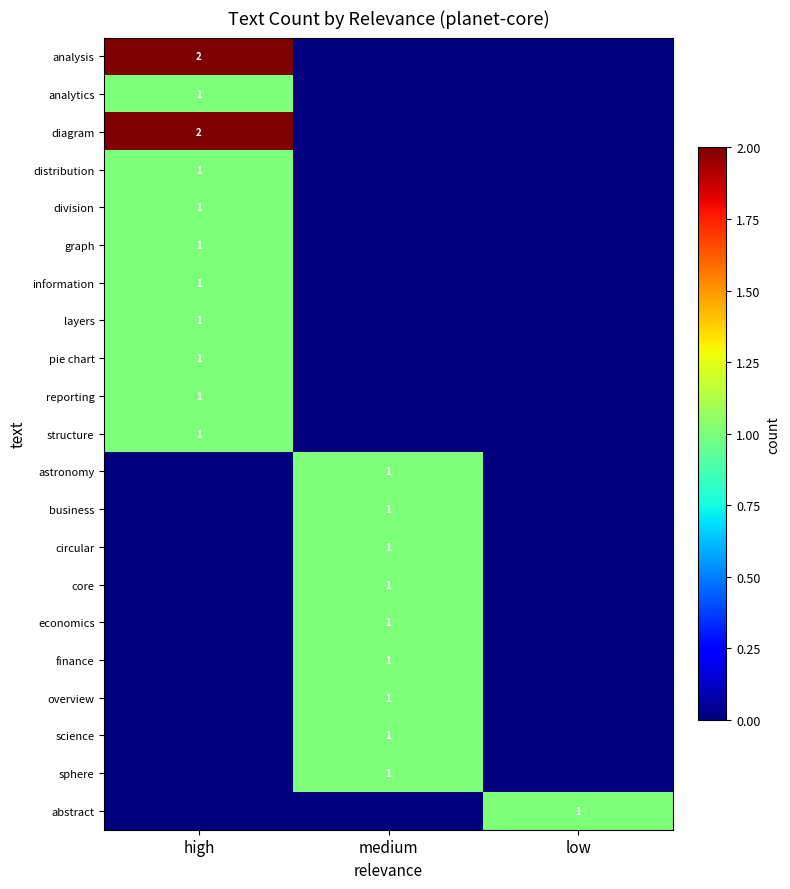

Which has a higher value, high or low?

high